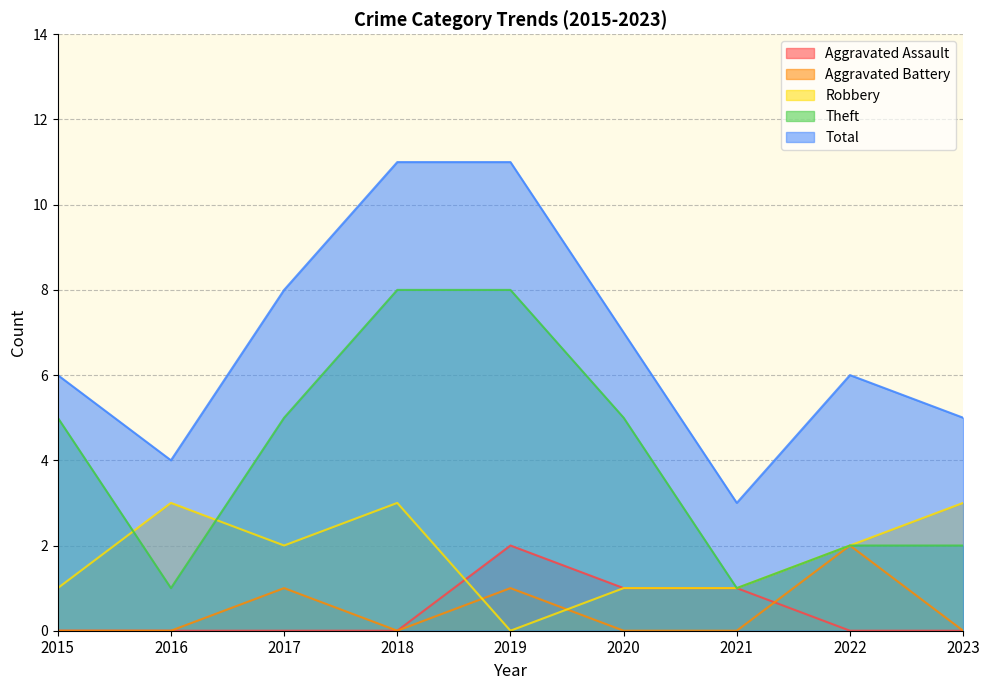

Which series has the largest total across all categories?

Total